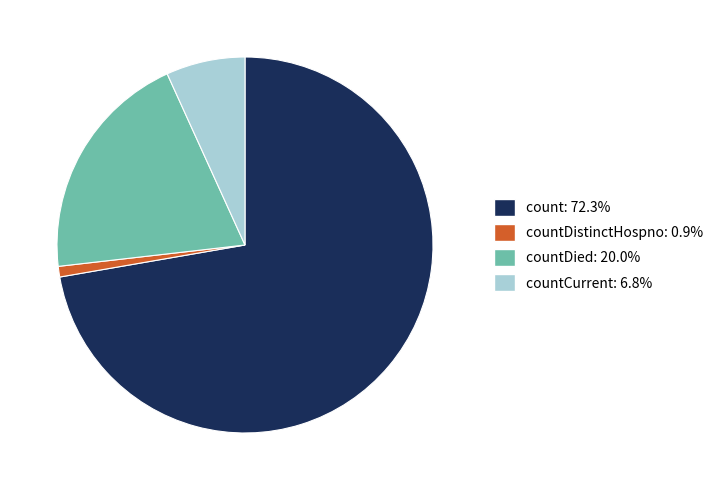

Combined, do countCurrent: 6.8% and countDied: 20.0% account for over 50%?

No